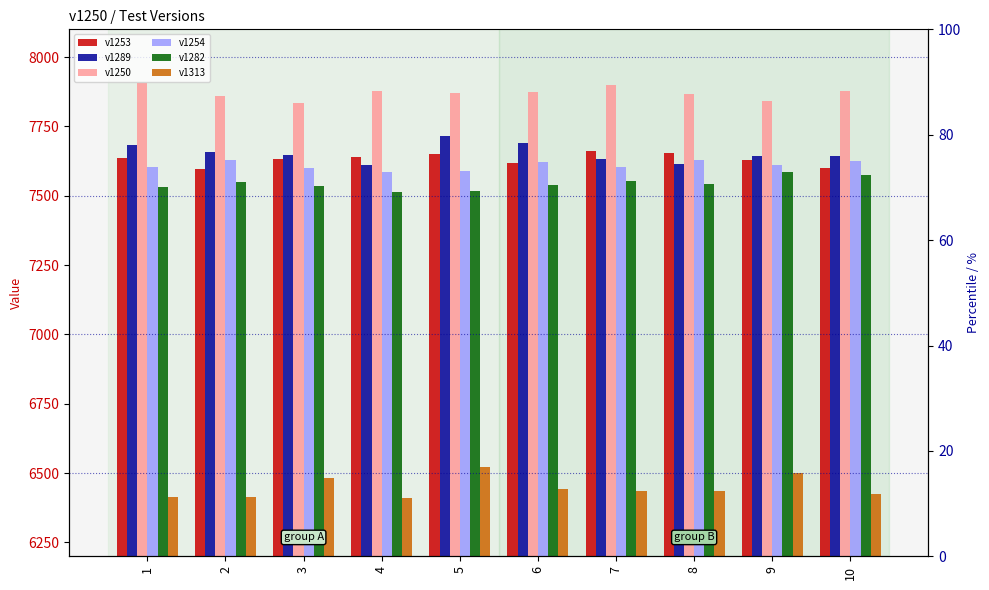

Is the value of v1313 at 8 greater than the value of v1253 at 9?

No